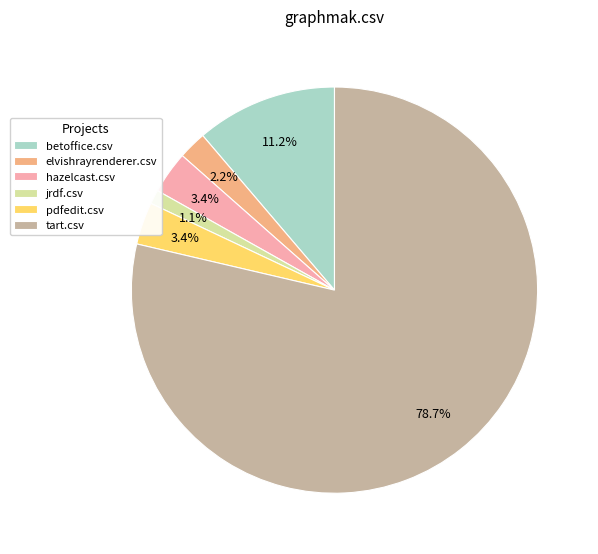

Which has a higher value, elvishrayrenderer.csv or betoffice.csv?

betoffice.csv